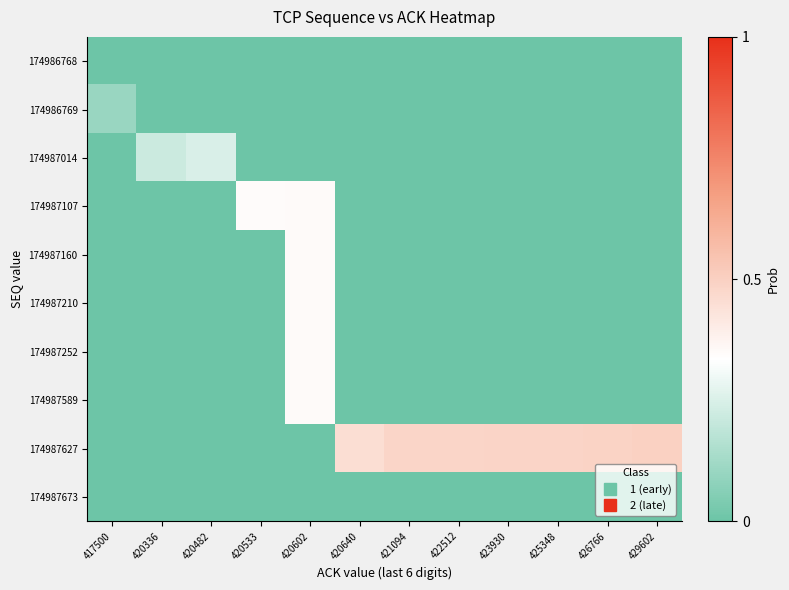

Reading left to right, what are all the values shown in this chart?

row_0: 0.0	0.0	0.0	0.0	0.0	0.0	0.0	0.0	0.0	0.0	0.0	0.0
row_1: 0.1	0.0	0.0	0.0	0.0	0.0	0.0	0.0	0.0	0.0	0.0	0.0
row_2: 0.0	0.2	0.2	0.0	0.0	0.0	0.0	0.0	0.0	0.0	0.0	0.0
row_3: 0.0	0.0	0.0	0.3	0.3	0.0	0.0	0.0	0.0	0.0	0.0	0.0
row_4: 0.0	0.0	0.0	0.0	0.3	0.0	0.0	0.0	0.0	0.0	0.0	0.0
row_5: 0.0	0.0	0.0	0.0	0.3	0.0	0.0	0.0	0.0	0.0	0.0	0.0
row_6: 0.0	0.0	0.0	0.0	0.3	0.0	0.0	0.0	0.0	0.0	0.0	0.0
row_7: 0.0	0.0	0.0	0.0	0.3	0.0	0.0	0.0	0.0	0.0	0.0	0.0
row_8: 0.0	0.0	0.0	0.0	0.0	0.4	0.5	0.5	0.5	0.5	0.5	0.5
row_9: 0.0	0.0	0.0	0.0	0.0	0.0	0.0	0.0	0.0	0.0	0.0	0.0